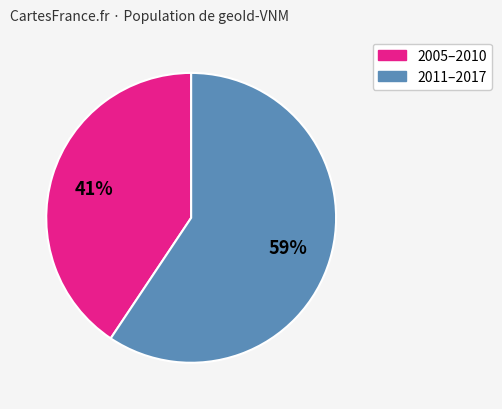

To the nearest percent, what is the average slice percentage?

50%